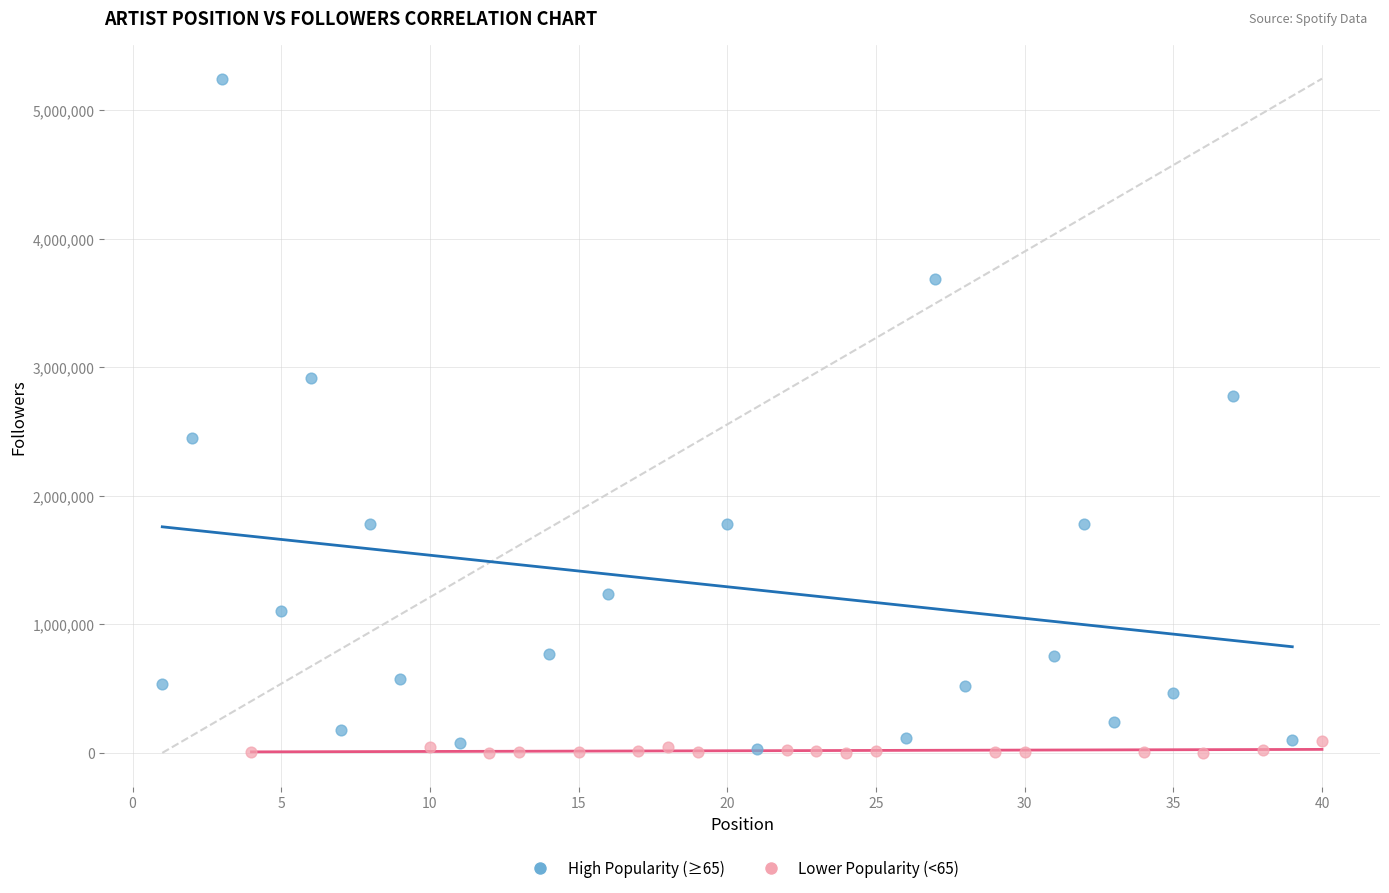

Which series has the largest Y range (max minus min)?

High Popularity (≥65)